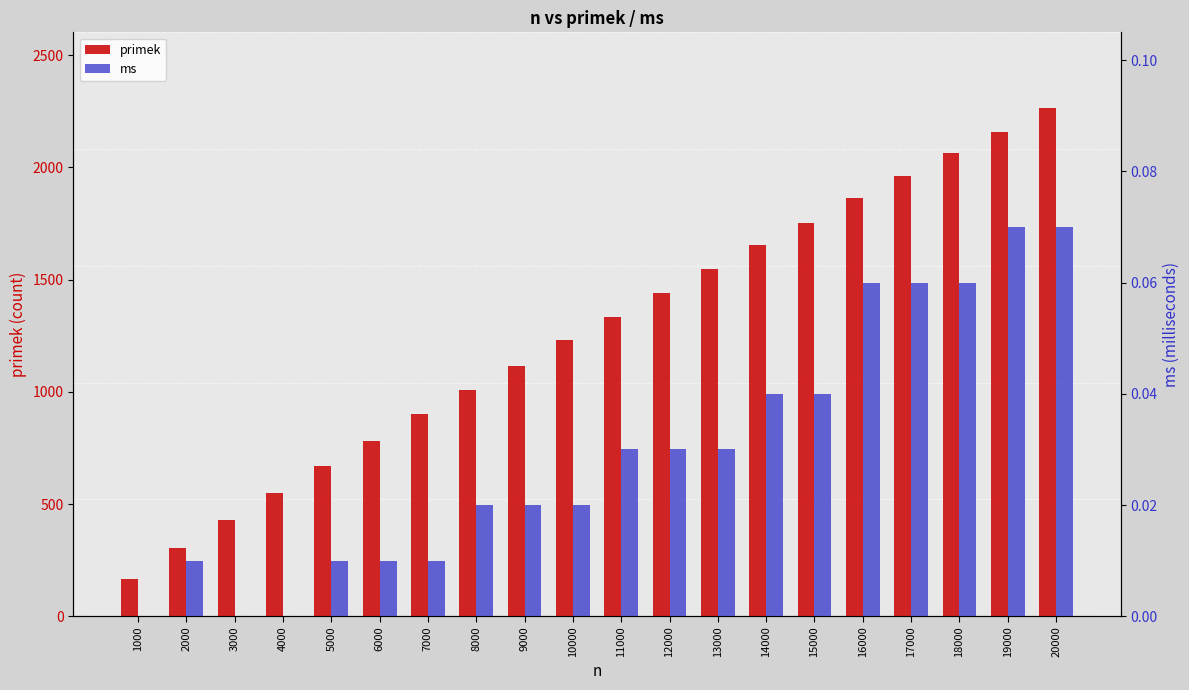

At how many categories does at least one series exceed 2083?

2